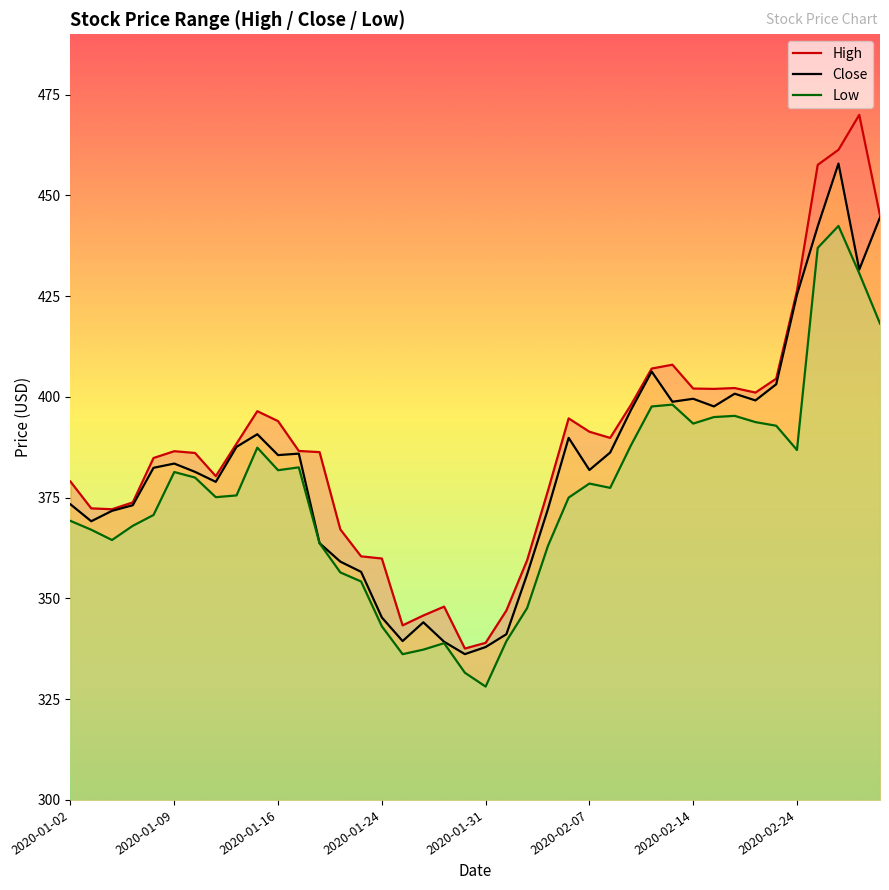

Does the chart have visible grid lines?

No